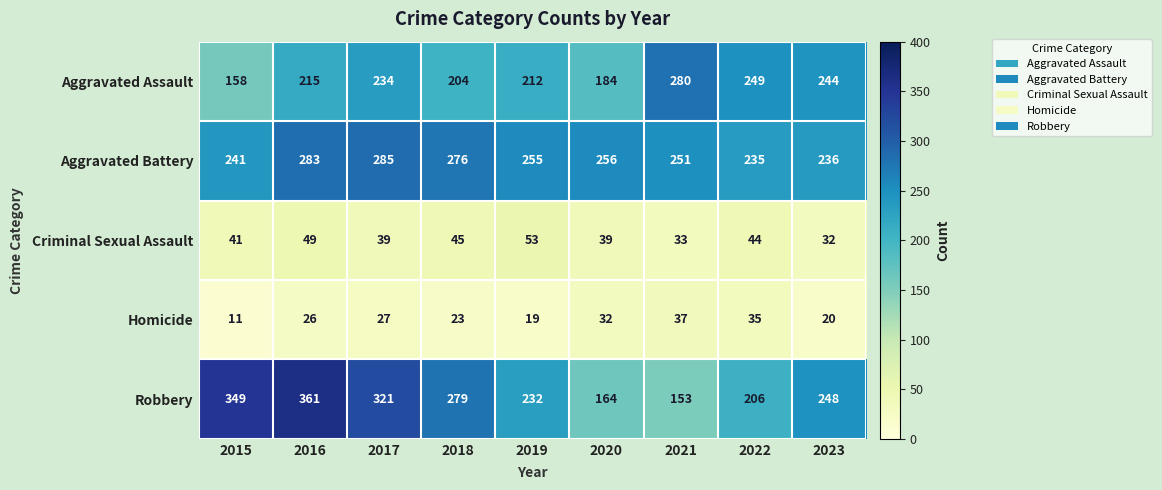

Is it true that Criminal Sexual Assault equals 45 at 2023?

False